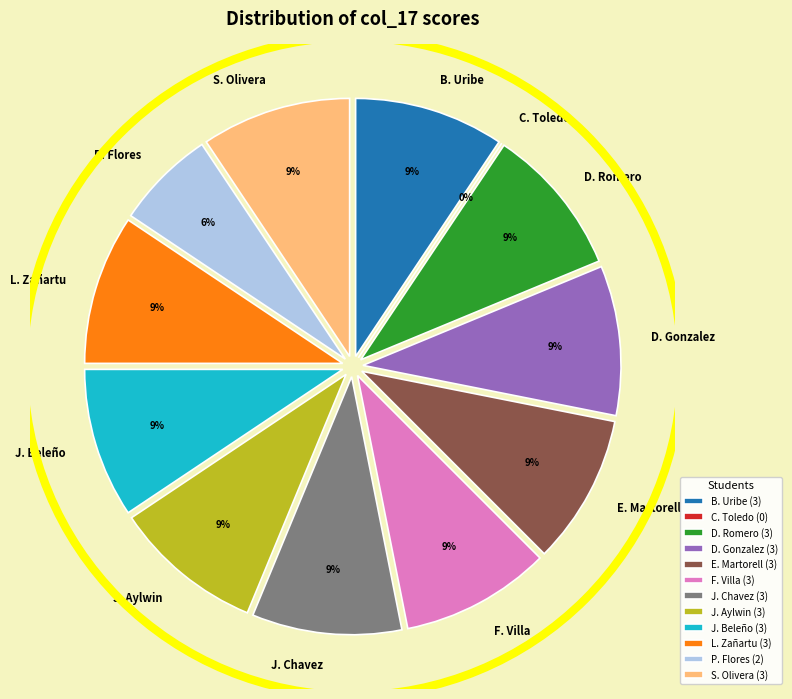

Does any single category account for the majority?

No